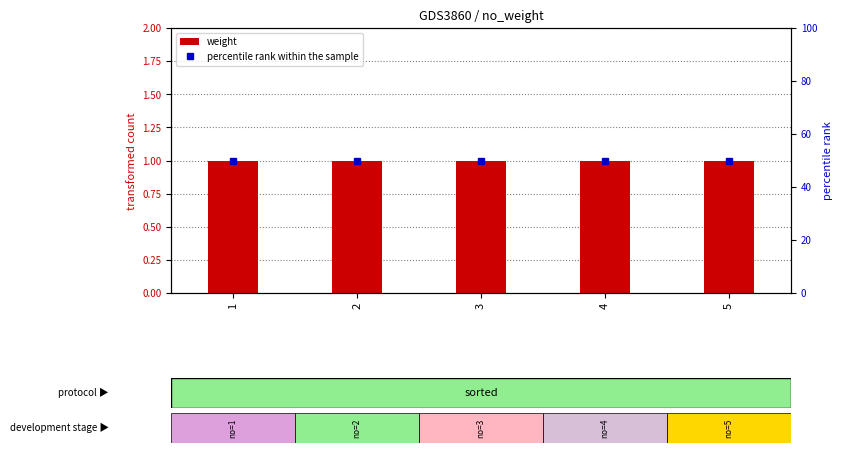

What is the maximum value for weight?

1